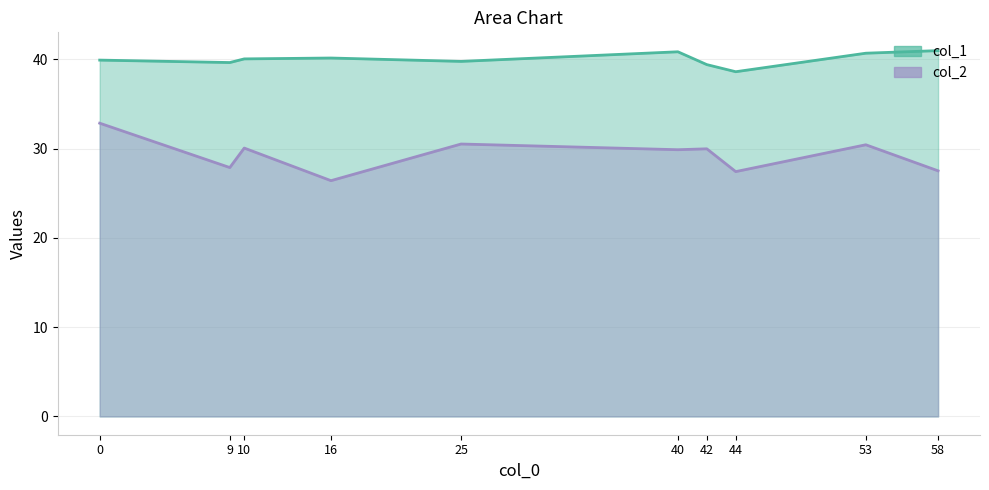

Which series changed the most between 16 and 25?

col_2